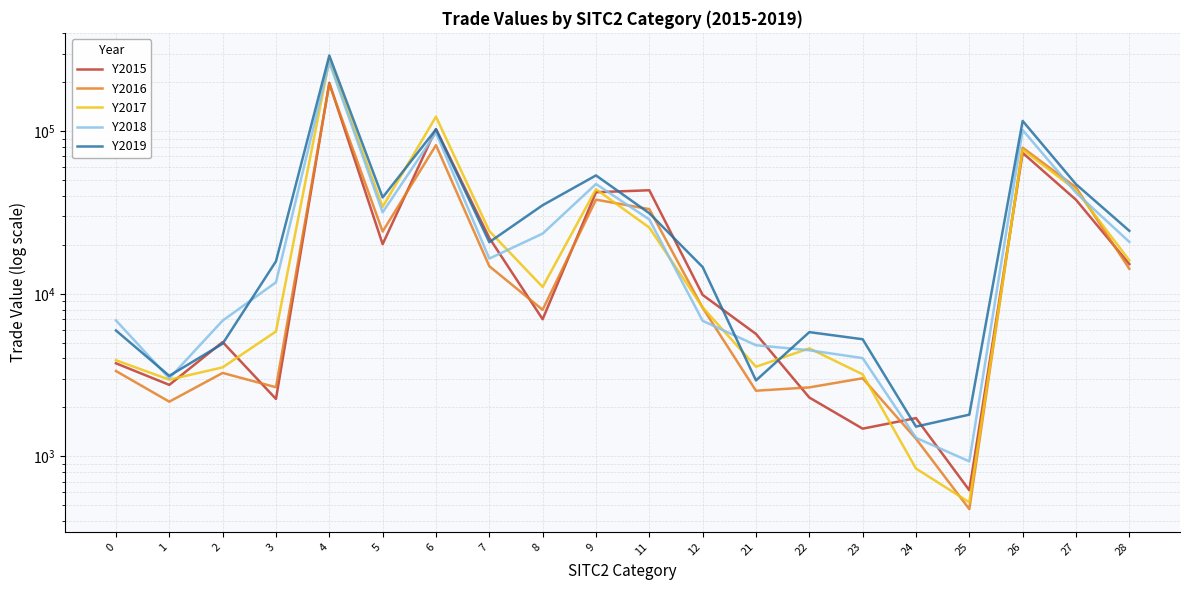

Reading right to left, what are all the values shown in this chart?

Y2015: 15227	37842	73507	619	1720	1481	2301	5663	9840	43307	42109	6973	22049	102904	20192	198016	2256	5047	2753	3737
Y2016: 14242	45084	79150	474	1284	3023	2657	2534	8203	33148	37913	7968	14778	81972	24145	195173	2662	3260	2170	3350
Y2017: 16043	43387	77003	522	842	3196	4616	3559	8245	25526	43963	11014	24318	122740	34259	272813	5864	3528	2964	3902
Y2018: 20848	41814	101587	932	1301	4021	4495	4826	6817	28645	47309	23438	16461	97801	31672	265238	11759	6839	3022	6859
Y2019: 24380	47155	115559	1806	1525	5254	5810	2932	14604	31268	53431	35039	20770	102531	39130	291730	15832	4932	3128	5946